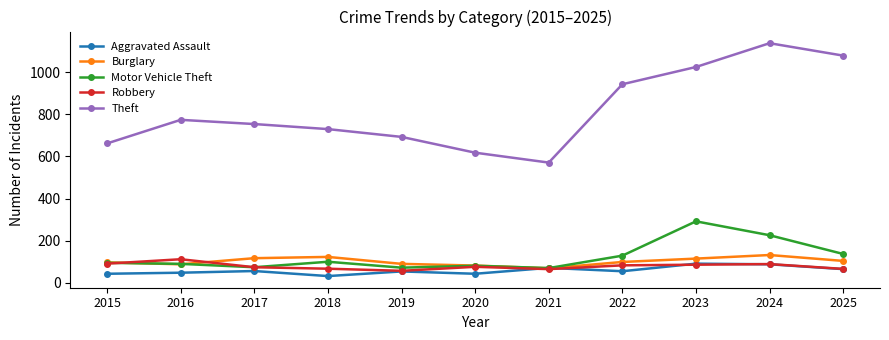

In Motor Vehicle Theft, how many points are higher than both neighbors (excluding endpoints)?

3